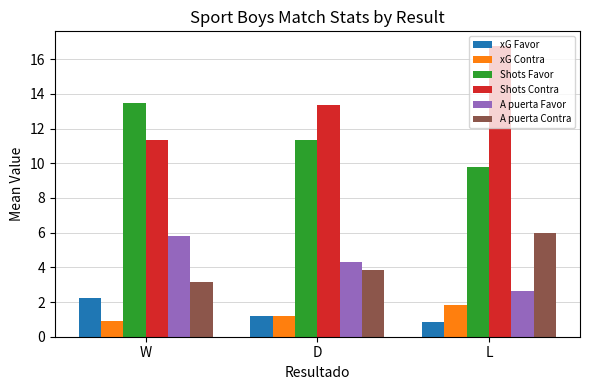

At which label is A puerta Favor closest to 4?

D